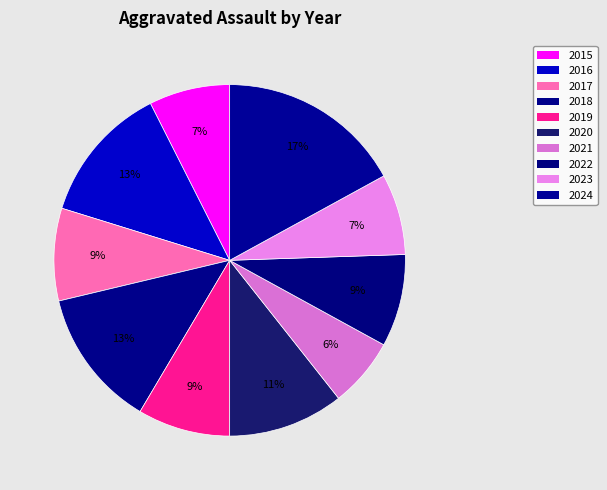

To the nearest percent, what portion does 2017 represent?

9%